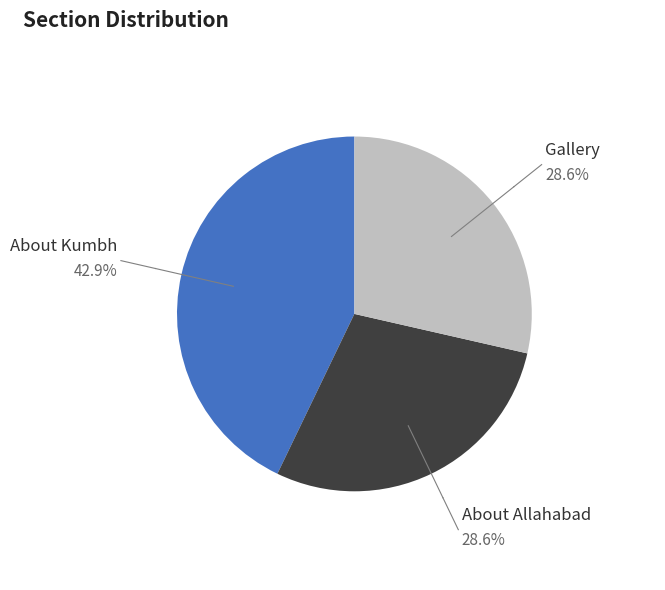

To the nearest percent, what is the average slice percentage?

33%